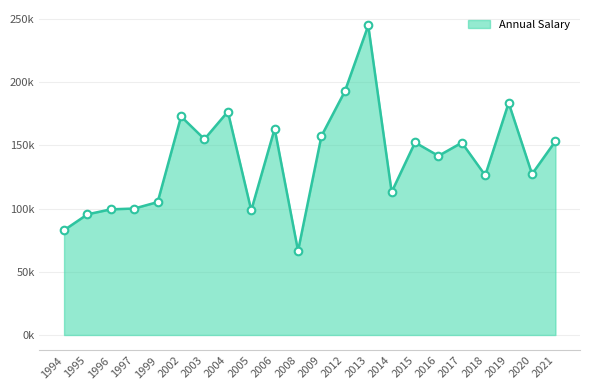

Which has a higher value, 1999 or 2005?

1999